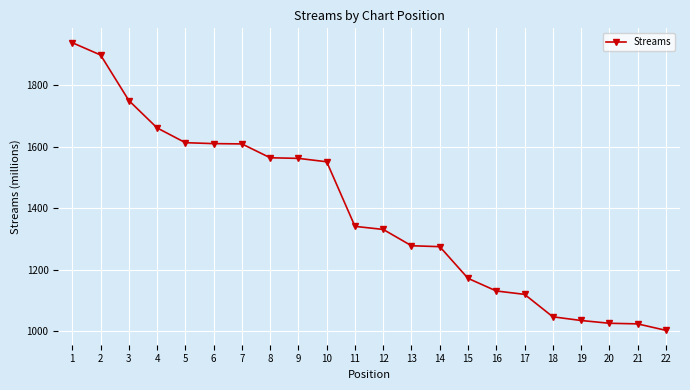

What is the ratio of the value at 5 to the value at 15?

1.4